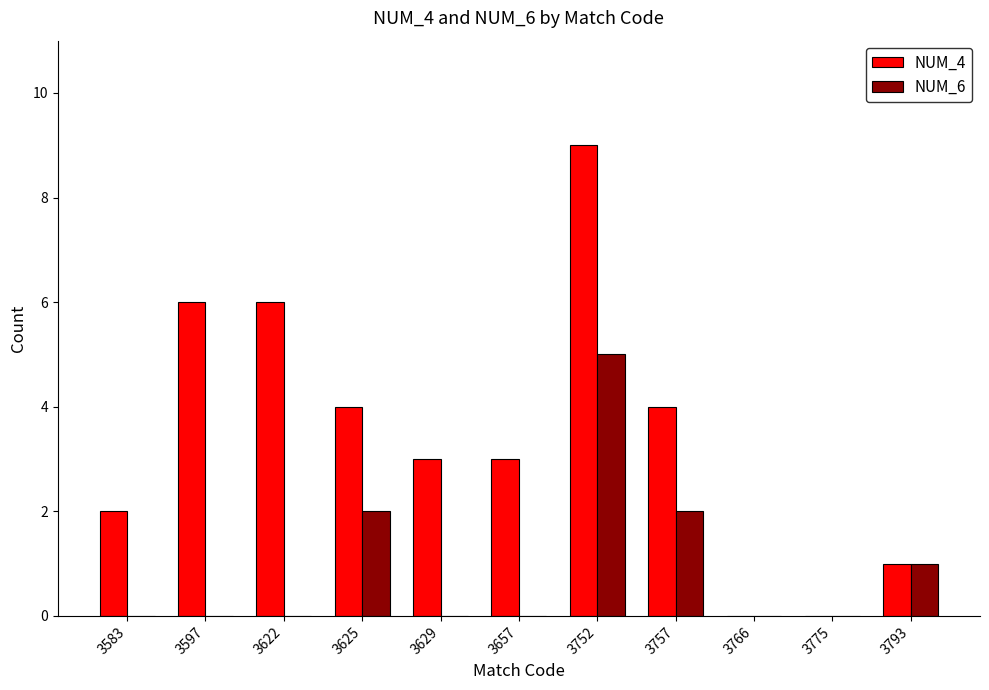

Between 3629 and 3757, which series saw the biggest shift?

NUM_6